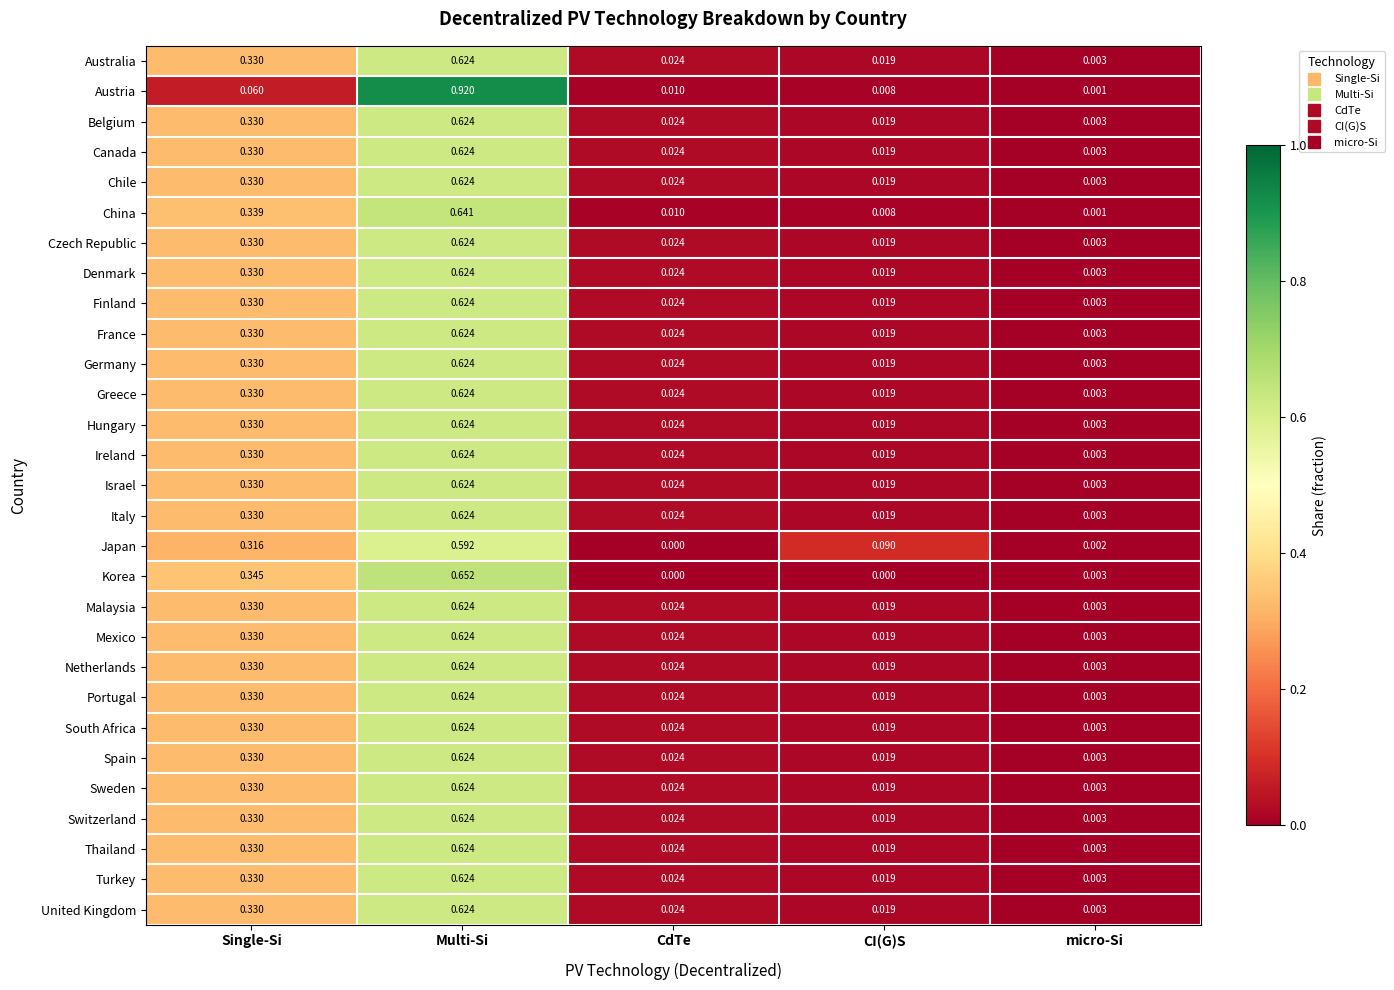

Rank the categories by Thailand value from highest to lowest.

Multi-Si, Single-Si, CdTe, CI(G)S, micro-Si